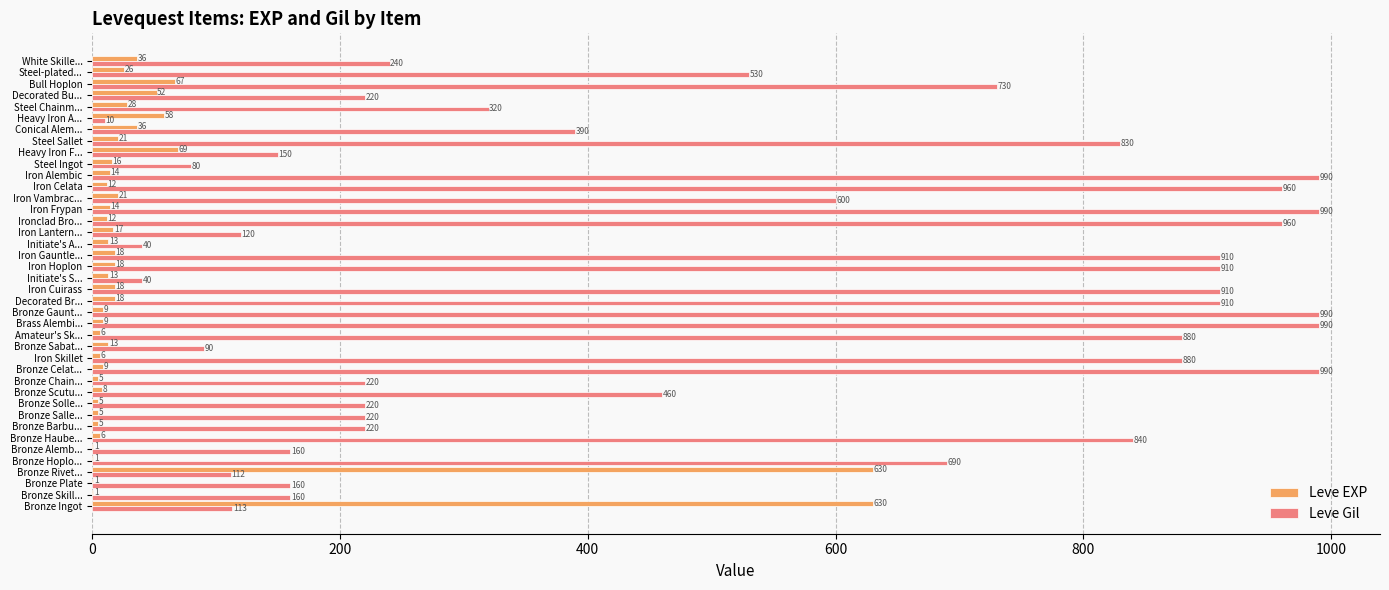

Count the number of data series in this chart.

2